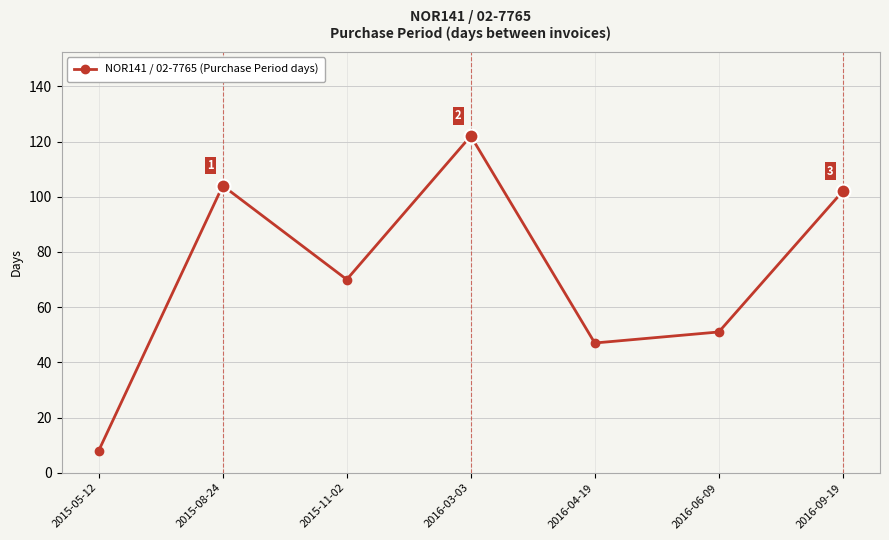

What is the approximate value at 2016-09-19?

102